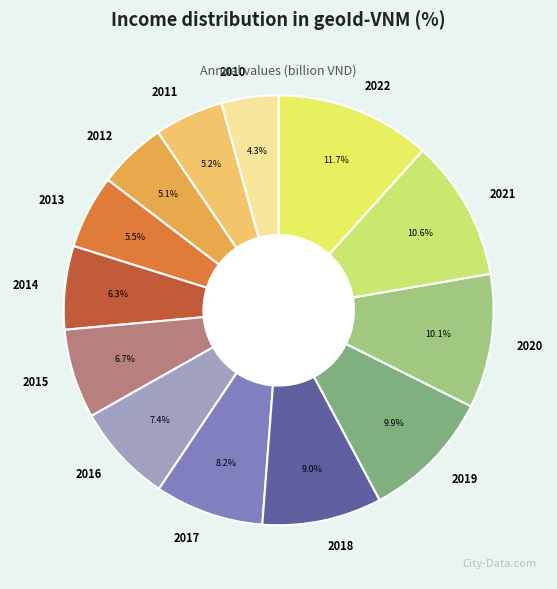

What percentage is the 2011 slice, to the nearest percent?

5%